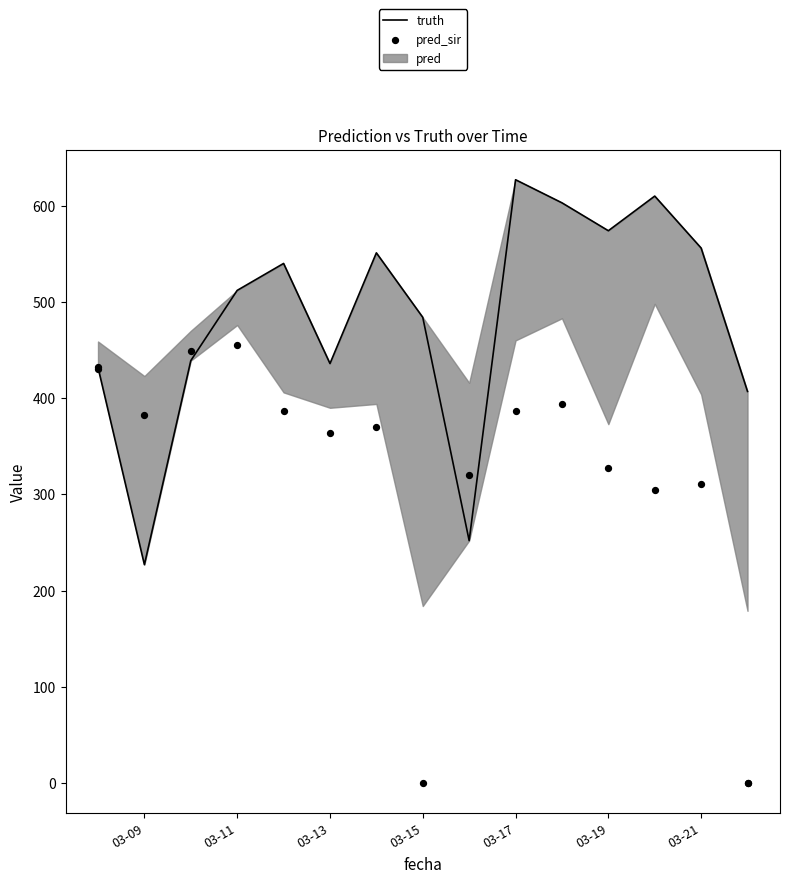

Is the value of pred_sir at 14 greater than the value of truth at 9?

Yes